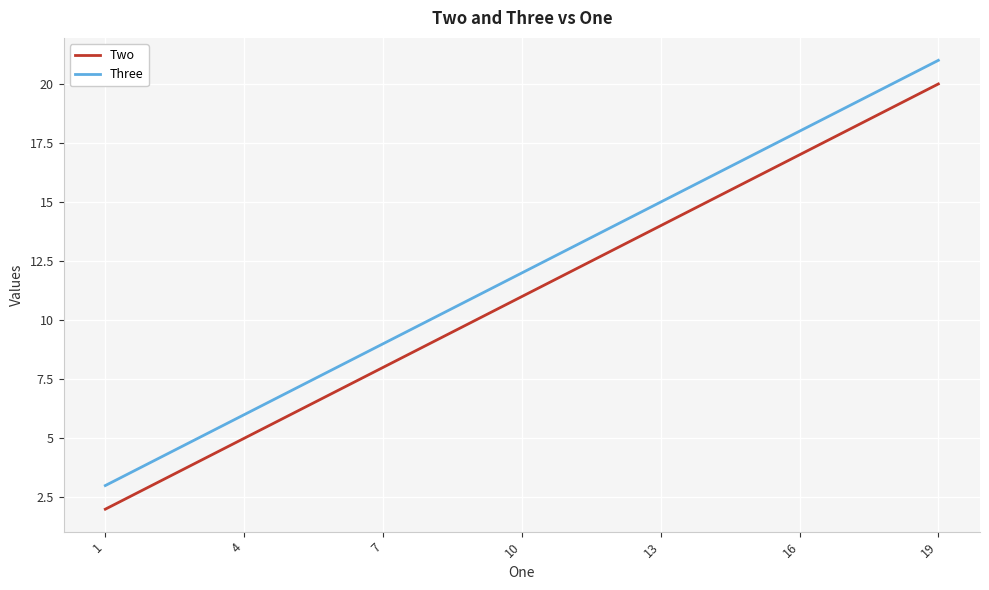

The value of Two at 16 is 17. True or false?

True